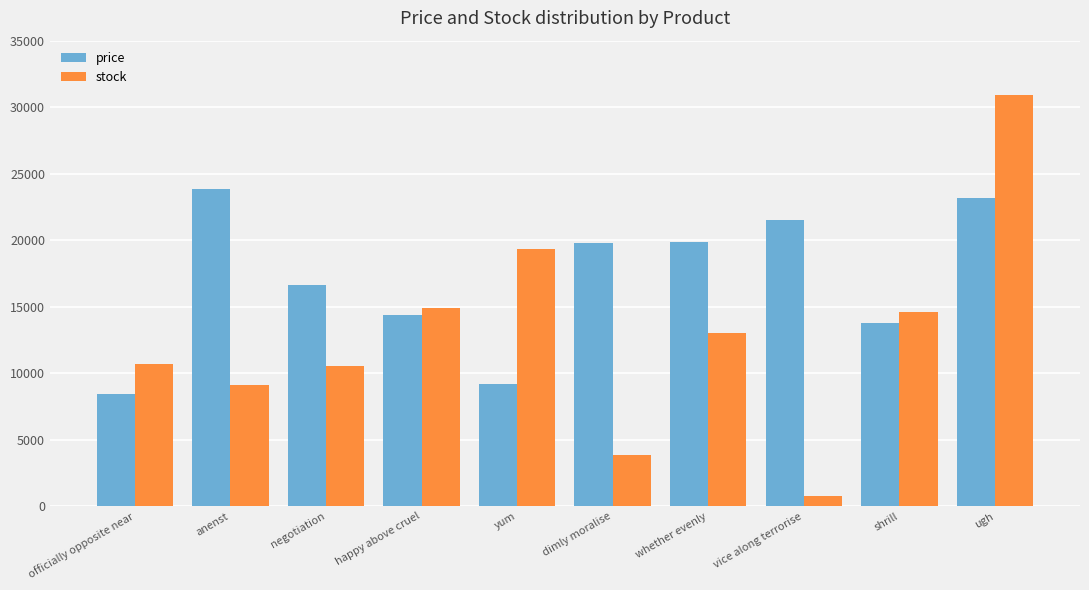

True or false: price has a value of 13745.4 at shrill.

True